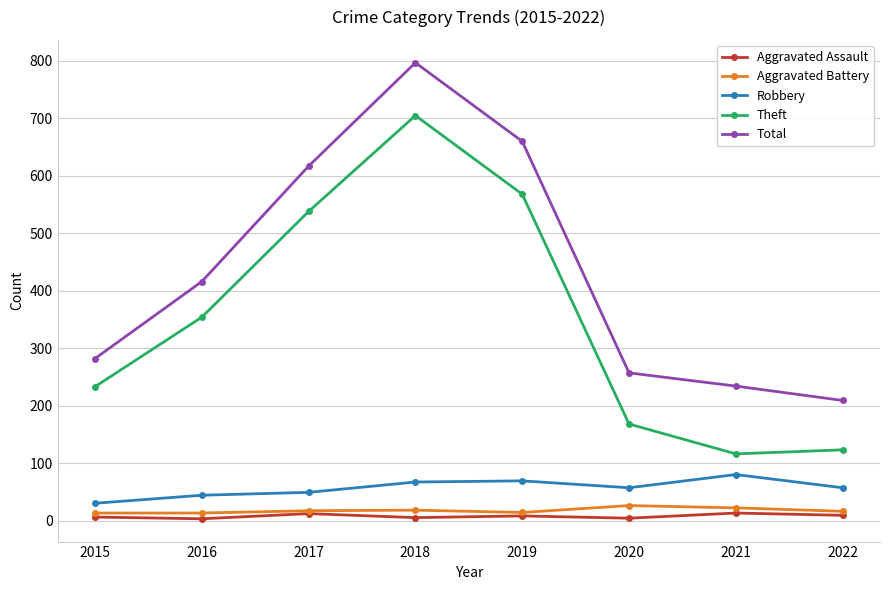

True or false: Robbery and Aggravated Battery cross at least once.

False